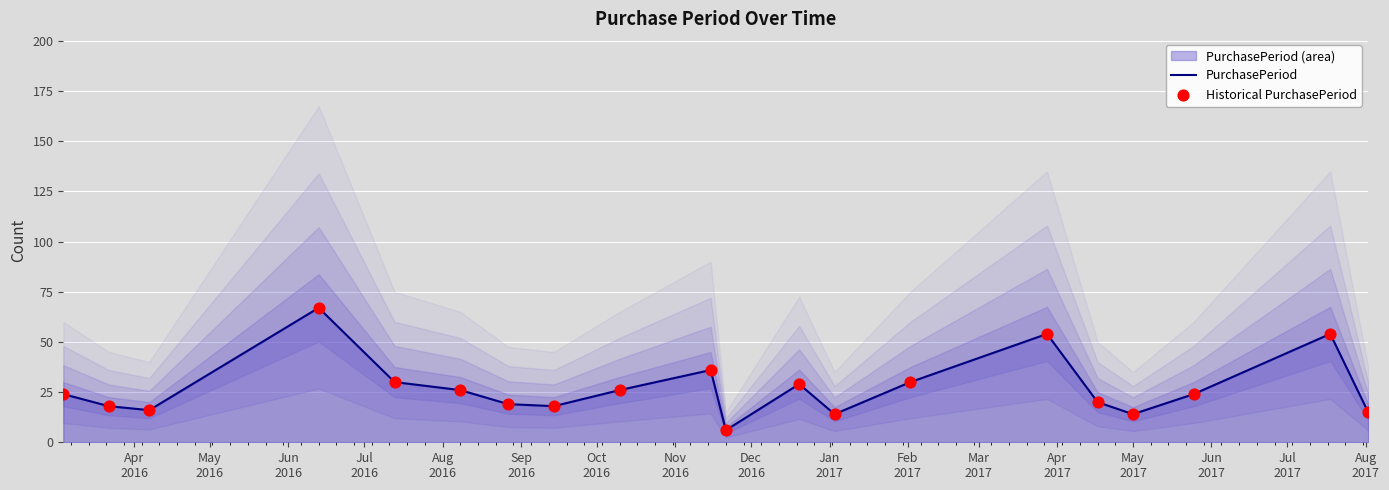

What is the maximum value for PurchasePeriod?

67